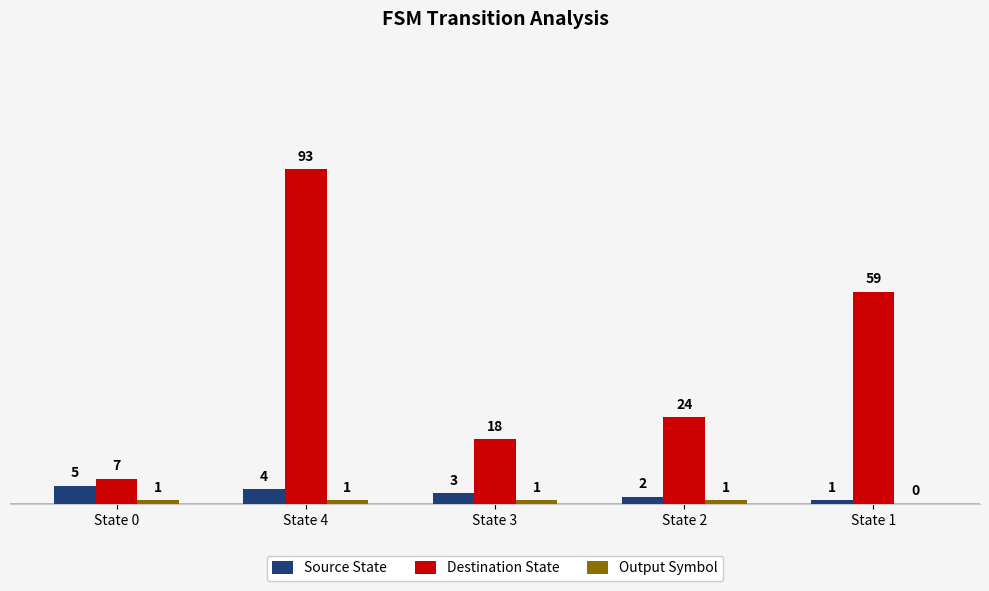

Which category has the highest value across all series?

State 4